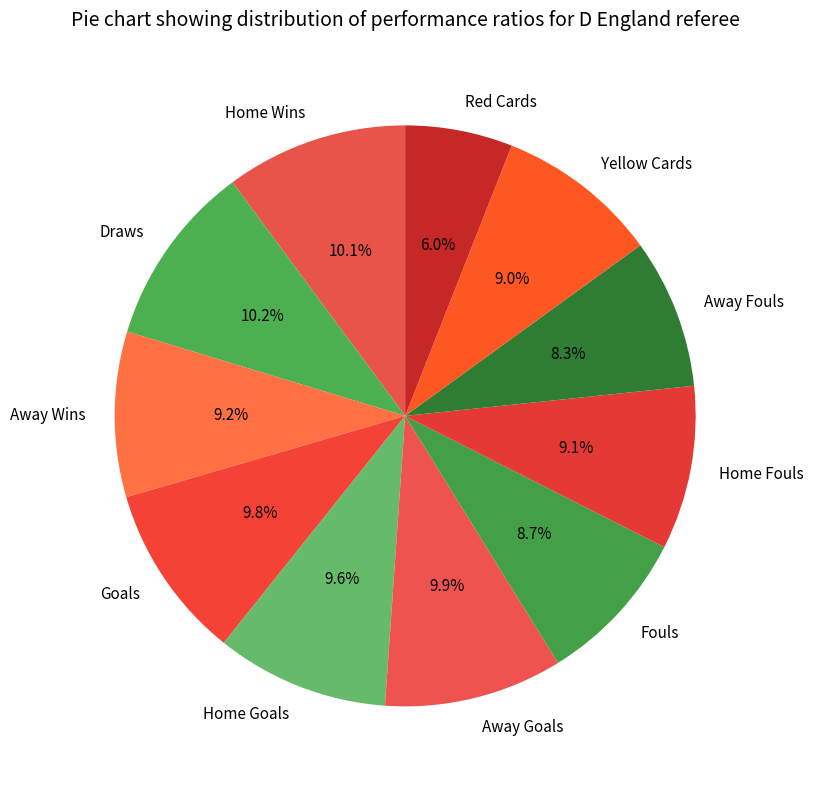

Does Goals account for over 50% of the chart?

No